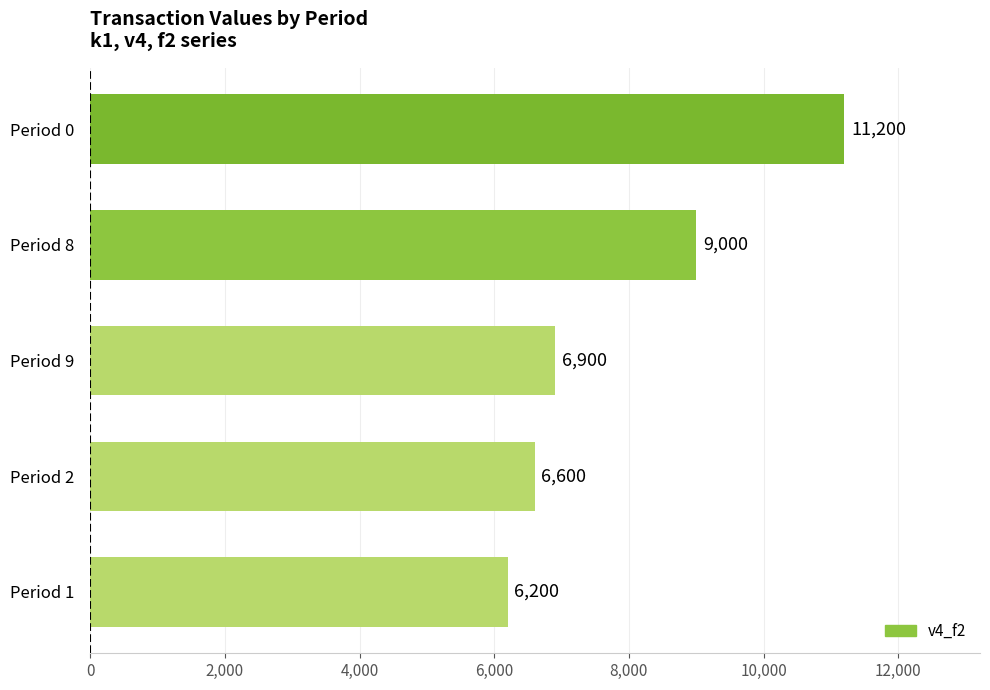

Reading top to bottom, transcribe all the data shown in this chart.

Period 0=11200	Period 8=9000	Period 9=6900	Period 2=6600	Period 1=6200